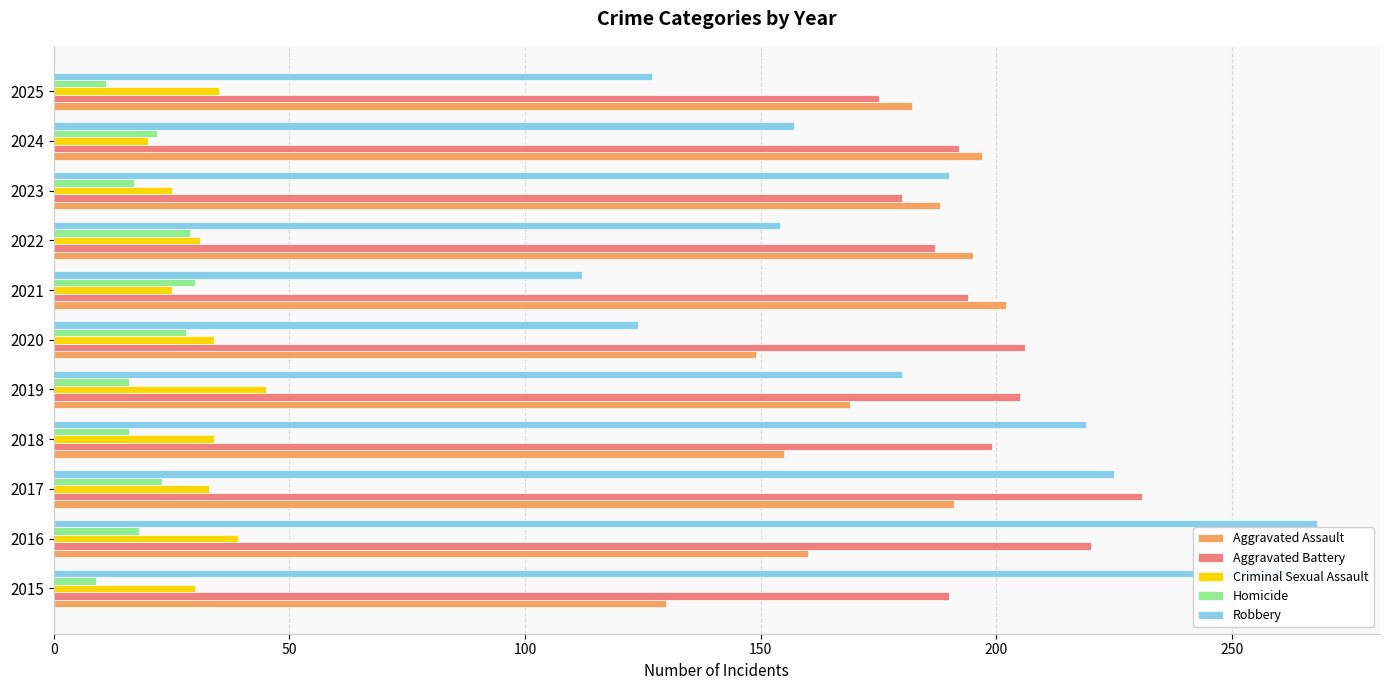

The value of Aggravated Assault at 2022 is 195. True or false?

True